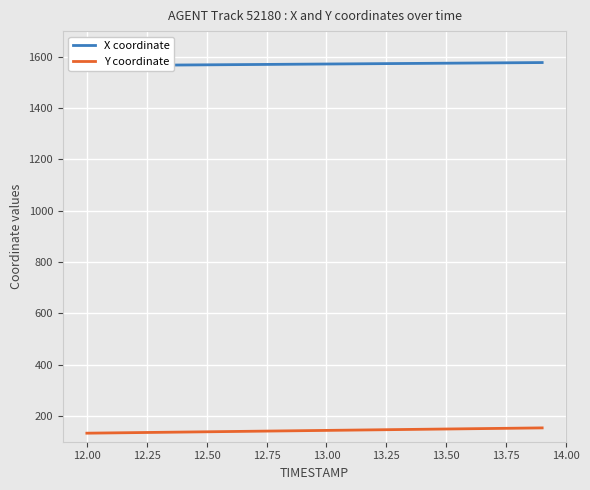

What is the difference between the highest and lowest values at 12.75?

1430.4